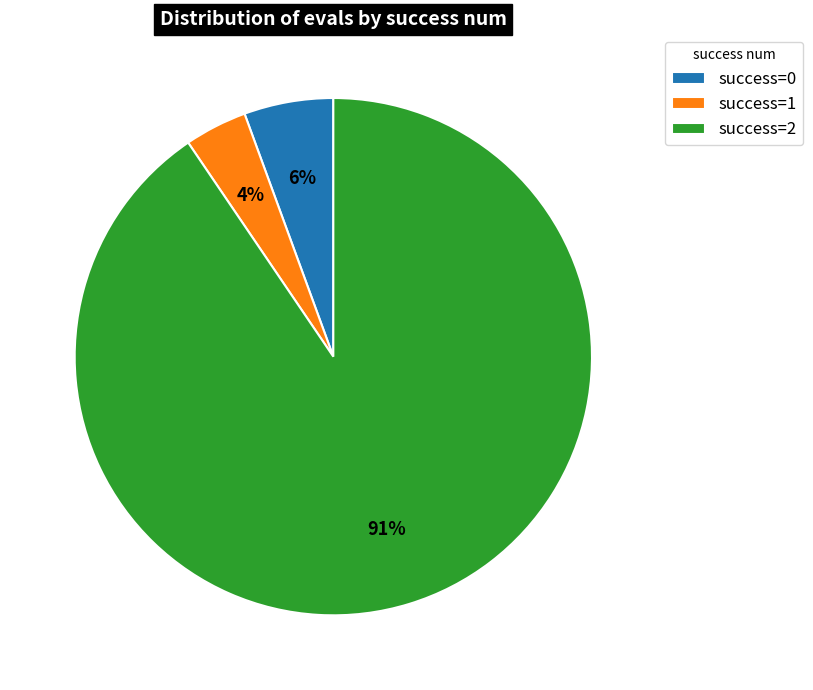

To the nearest percent, what is the combined percentage of success=0 and success=2?

96%